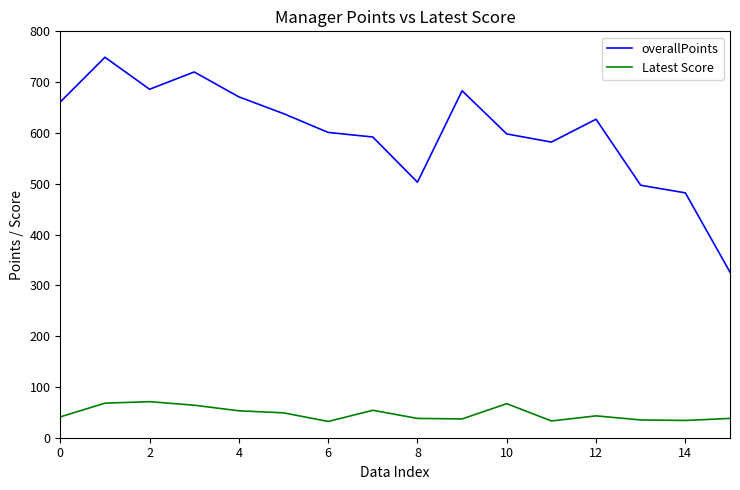

Which series has the largest range (max minus min)?

overallPoints